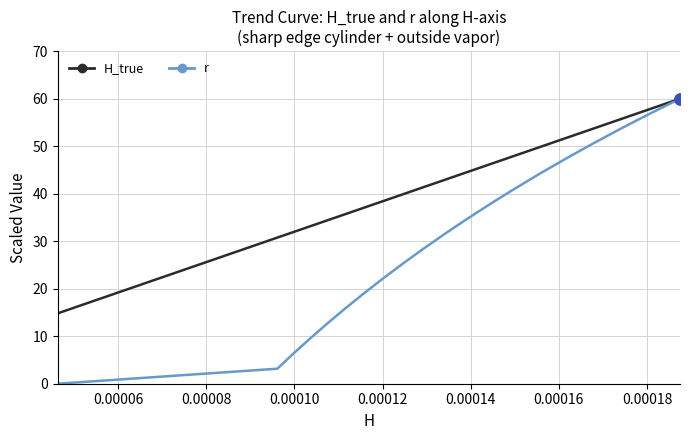

What is the lowest value of the H_true series?

14.8